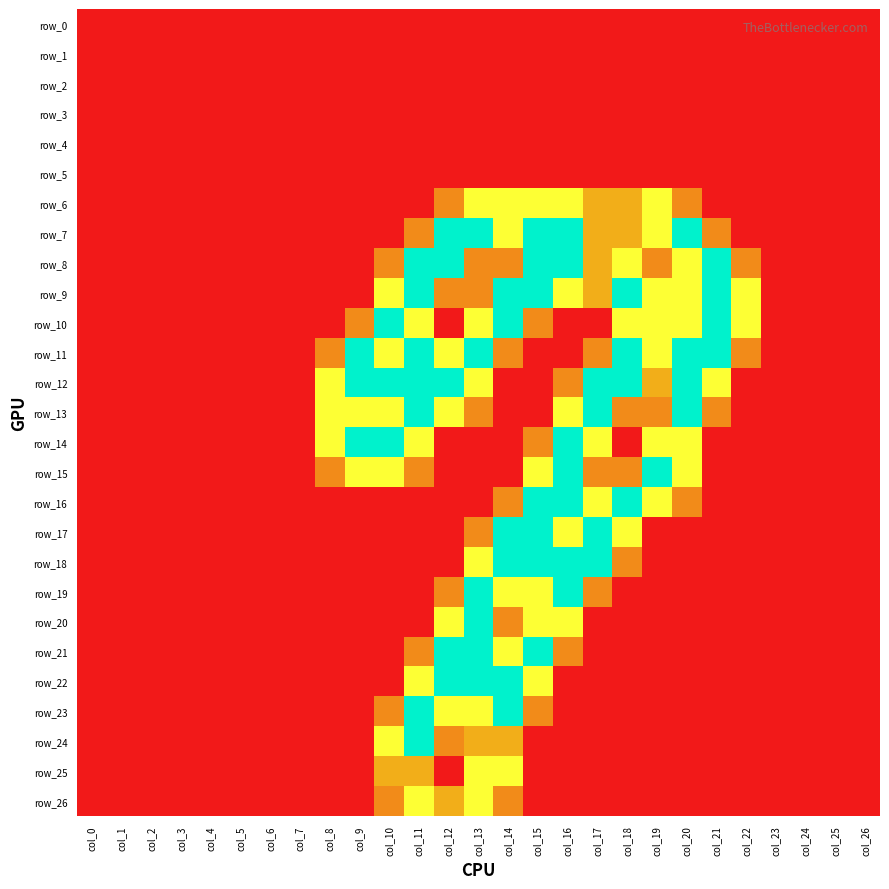

The value of row_26 at col_12 is 1.0. True or false?

True